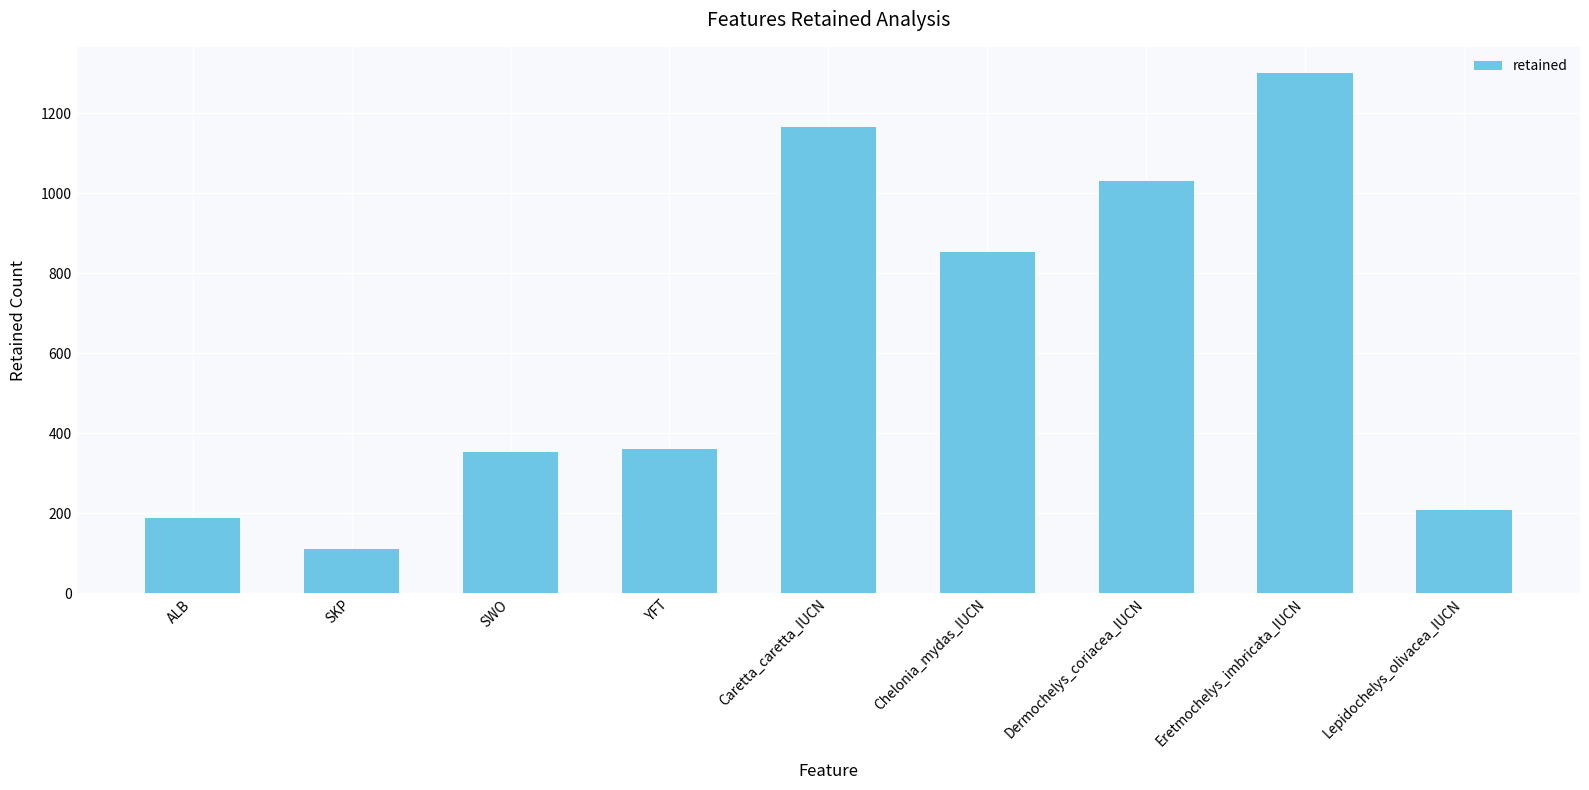

Which category has the lowest value across all series?

SKP